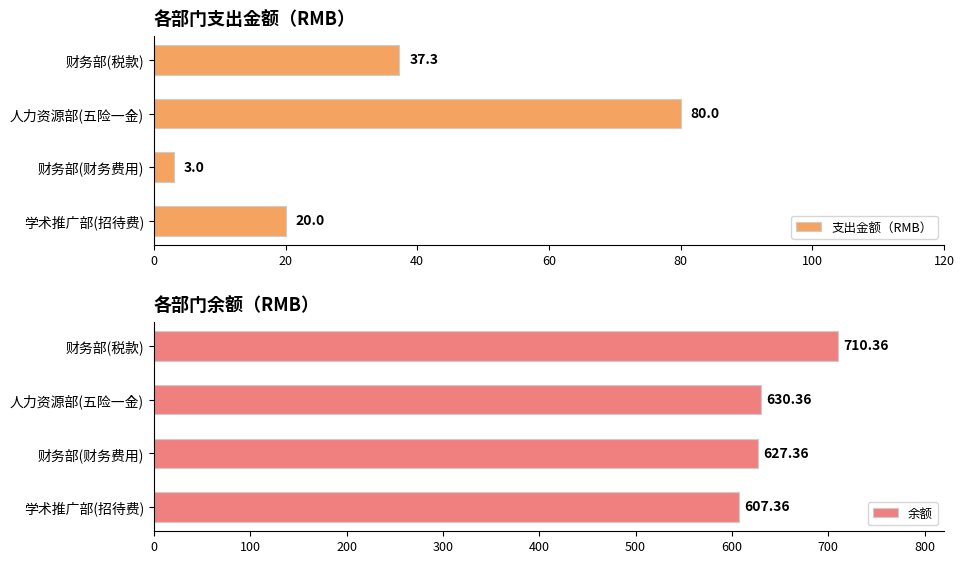

Reading right to left, what are all the values shown in this chart?

支出金额（RMB）: 20.0	3.0	80.0	37.3
余额: 607.4	627.4	630.4	710.4